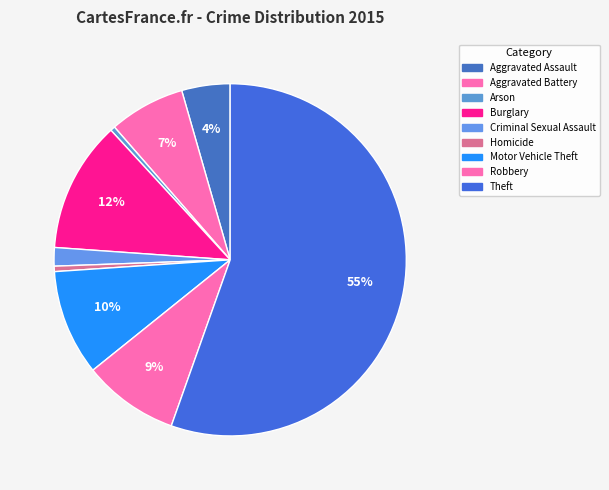

Is the sum of Robbery and Aggravated Assault greater than half?

No